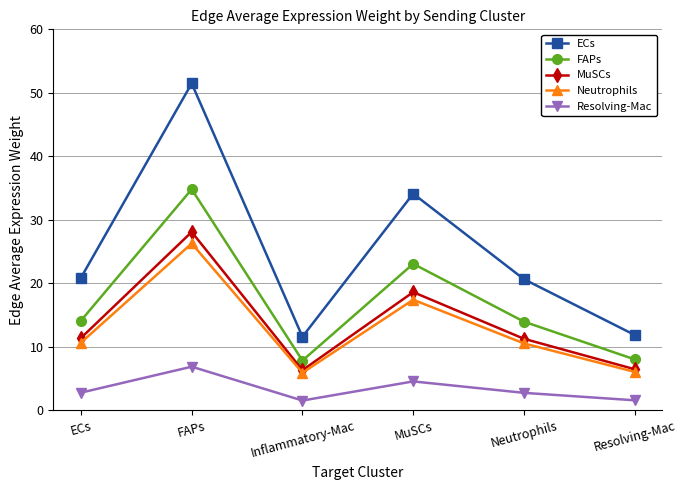

What is the total value across all series at Resolving-Mac?

34.0